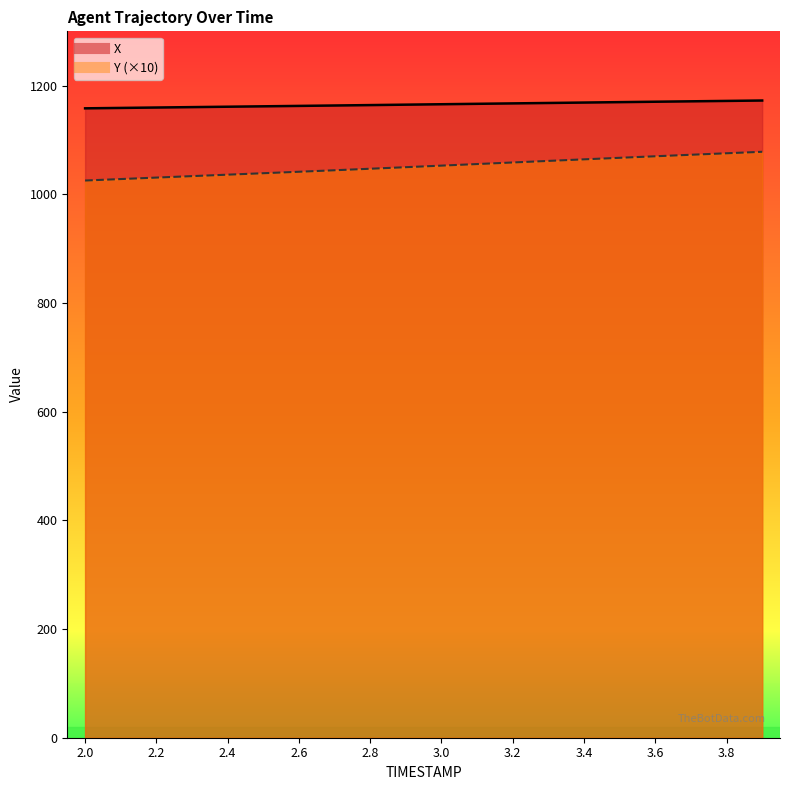

The X series shows 1171.2 at 3.7. True or false?

True